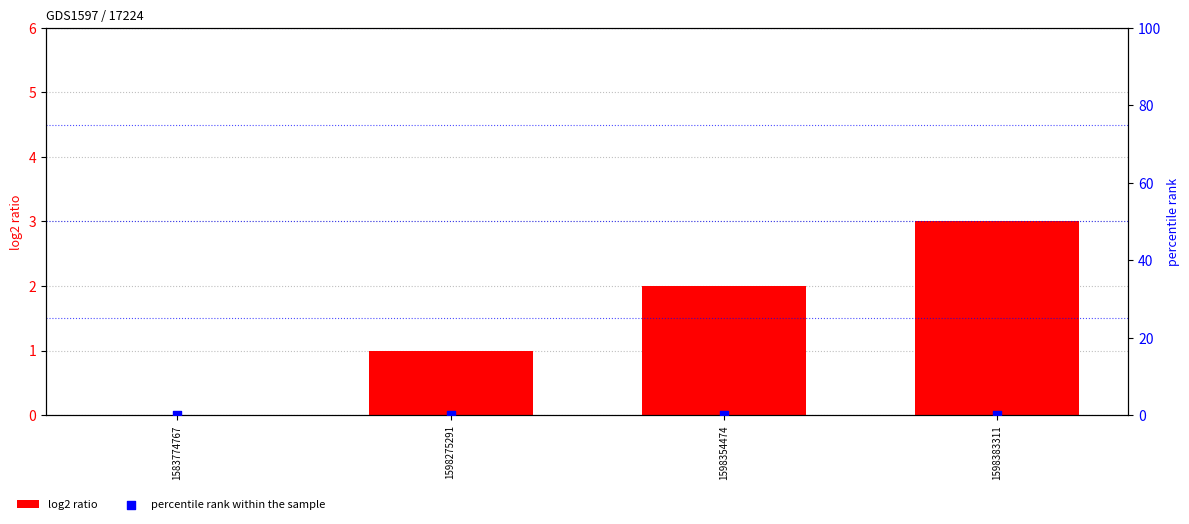

At which category is the sum across all series the highest?

1598383311